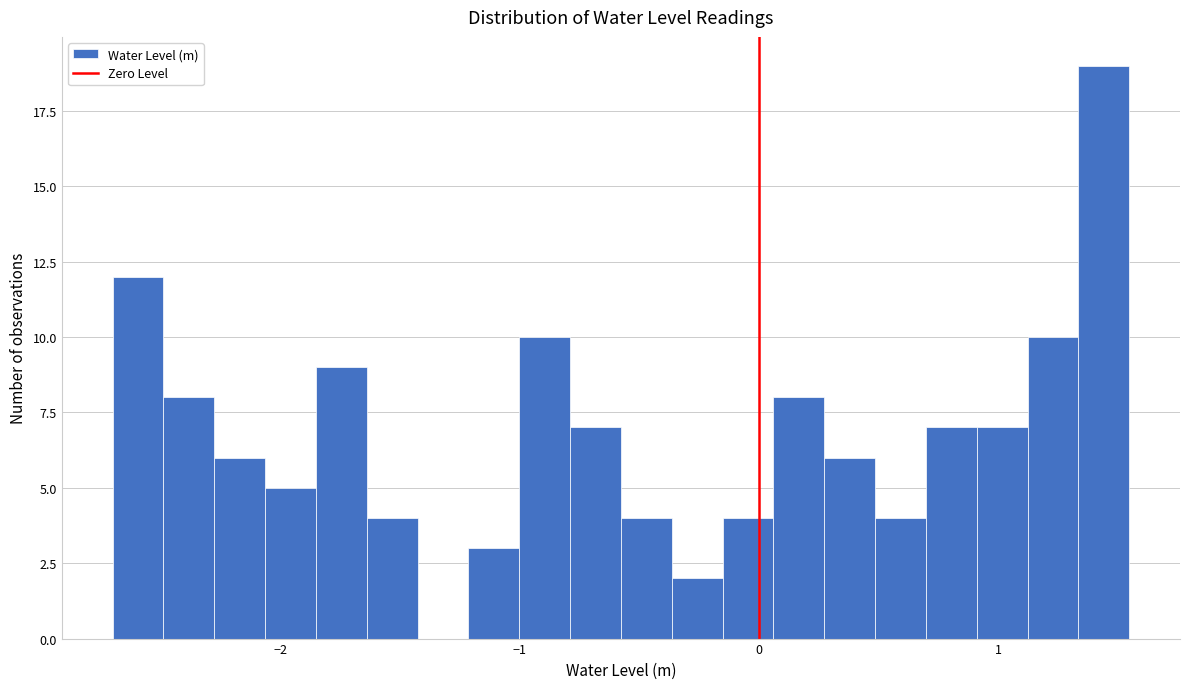

Around what value on the x-axis is the tallest bar? Give the approximate position of its centre, as read against the axis.

1.4